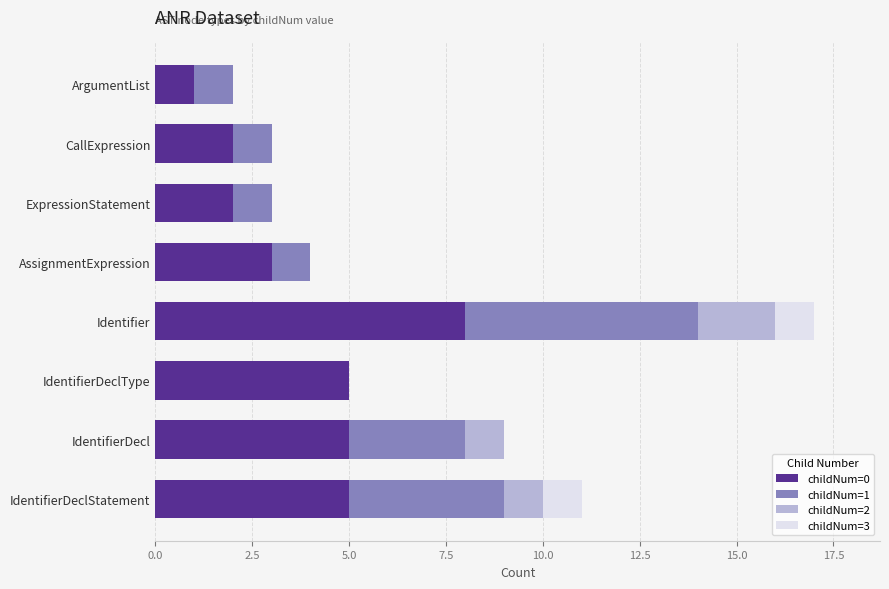

At which category is the sum across all series the highest?

Identifier